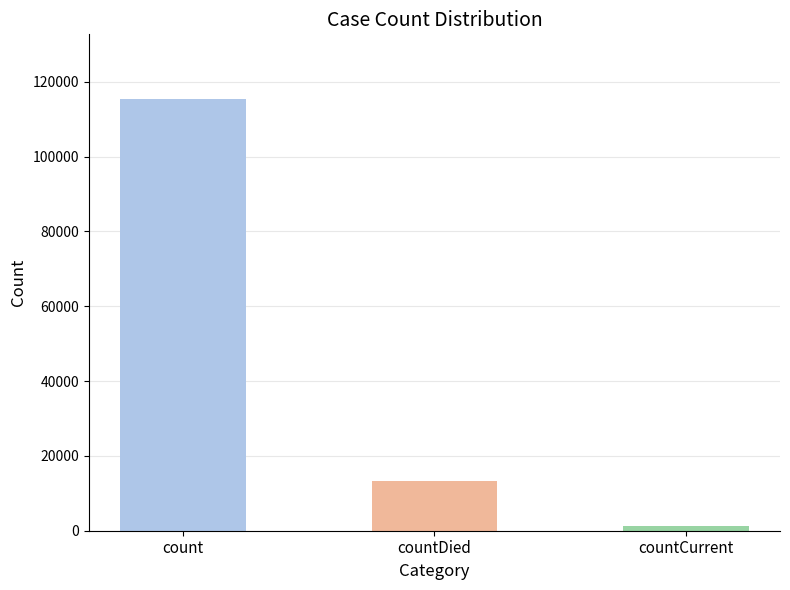

Is it true that the value at count is 115379?

True